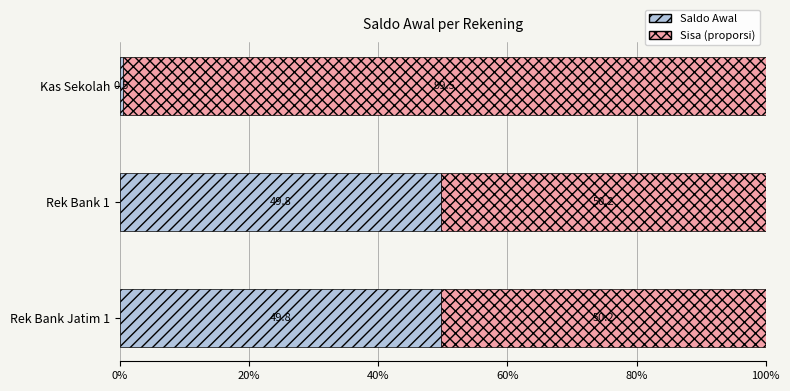

What is the difference between the Saldo Awal values at Kas Sekolah and Rek Bank Jatim 1?

49.3